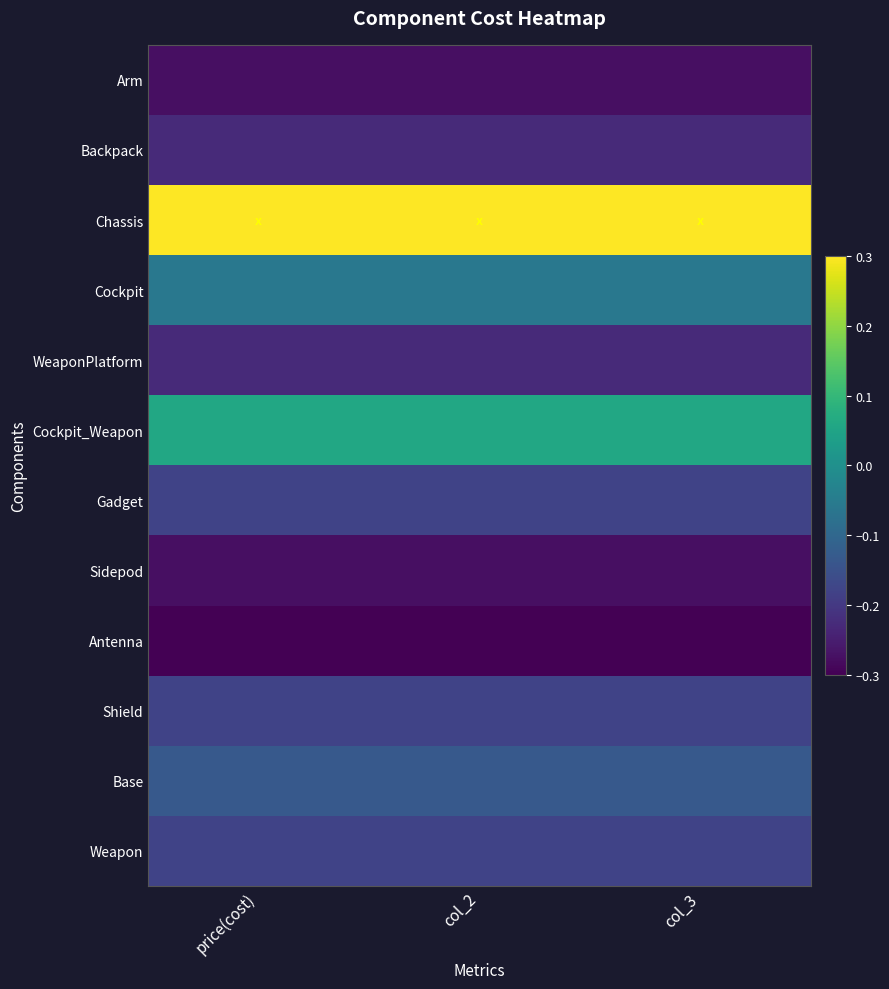

Count the number of categories in the chart.

3